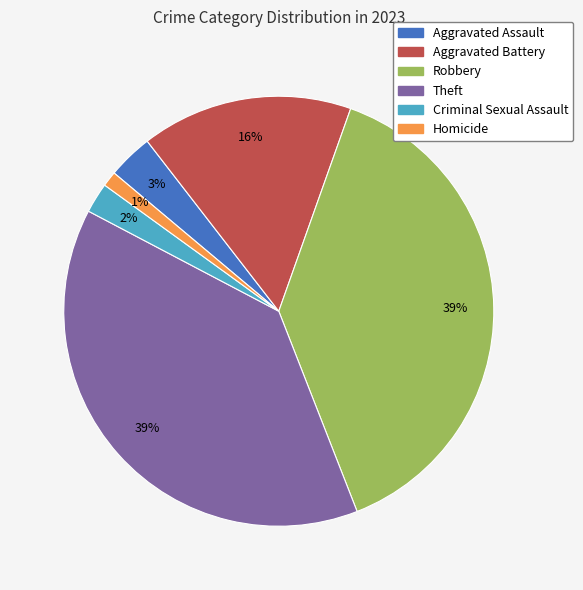

Which slice is the smallest?

Homicide